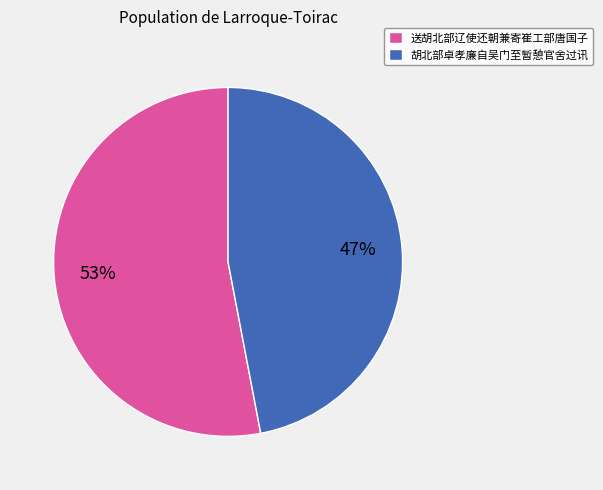

True or false: 胡北部卓孝廉自吴门至暂憩官舍过讯 accounts for 47% of the total.

True